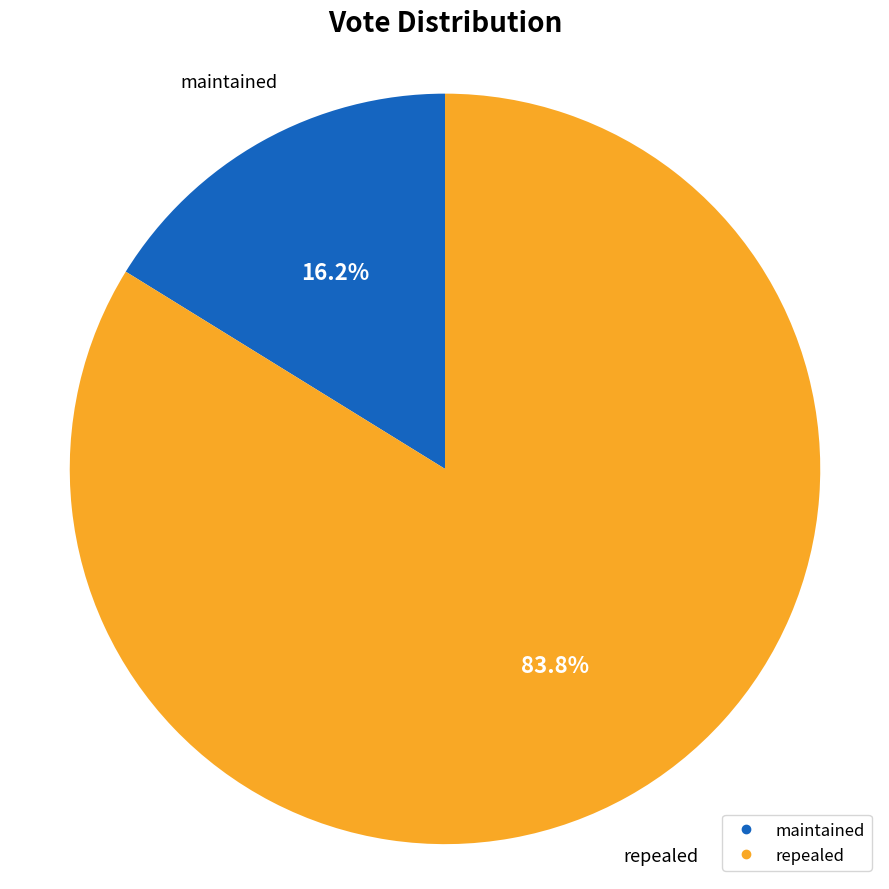

To the nearest percent, what is the difference between the largest and smallest slice percentages?

68%